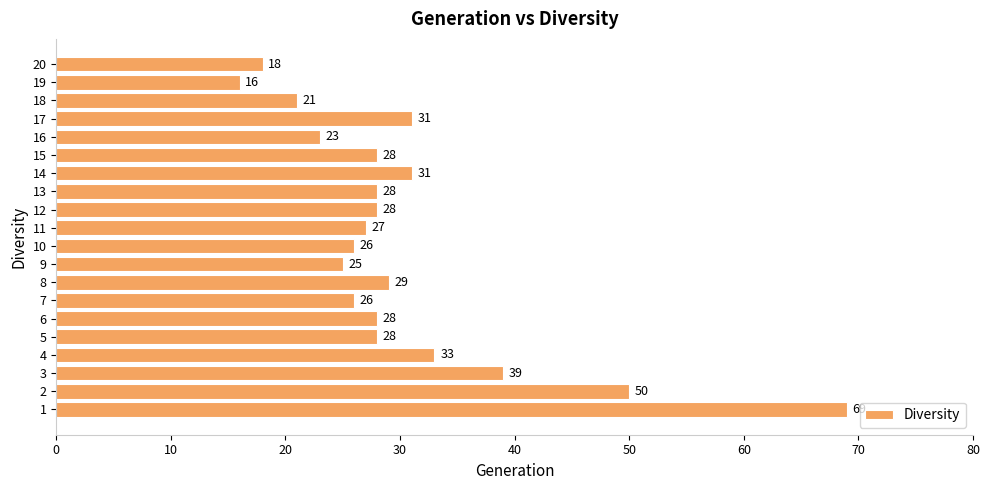

Reading bottom to top, transcribe all the data shown in this chart.

69	50	39	33	28	28	26	29	25	26	27	28	28	31	28	23	31	21	16	18